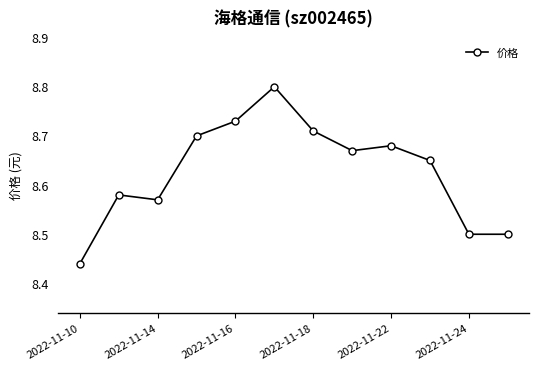

What is the maximum value shown in the chart?

8.8